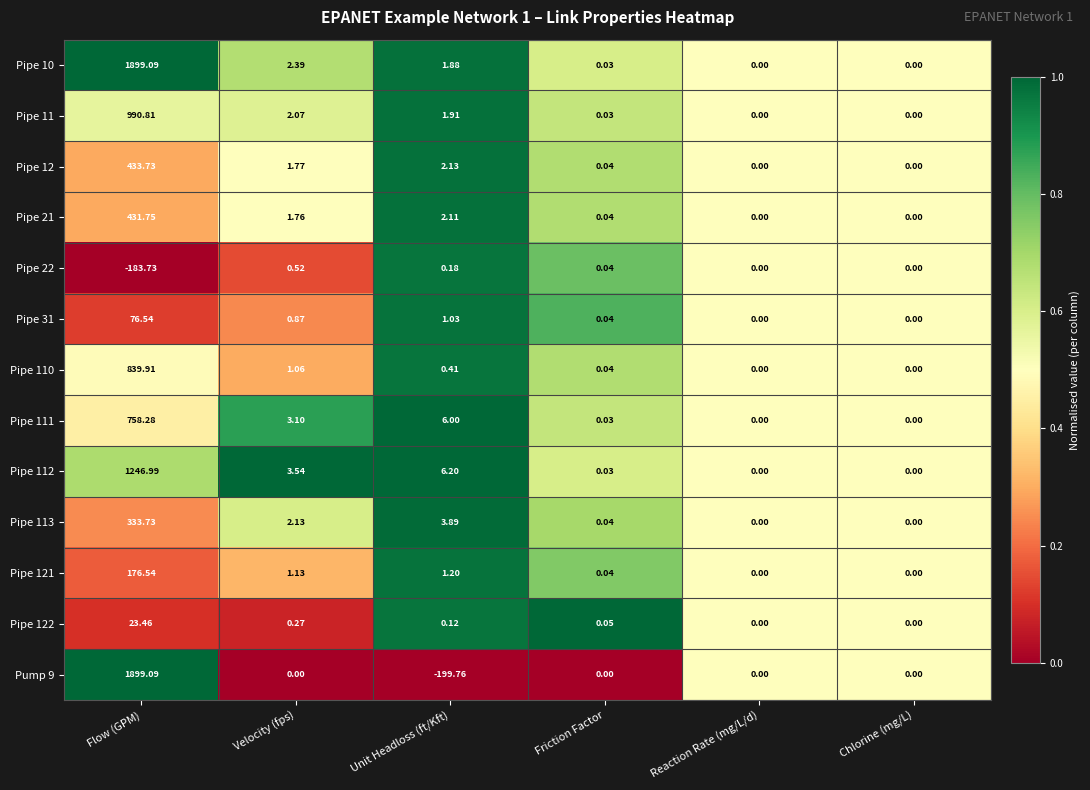

At which label is Pipe 10 closest to 949?

Velocity (fps)